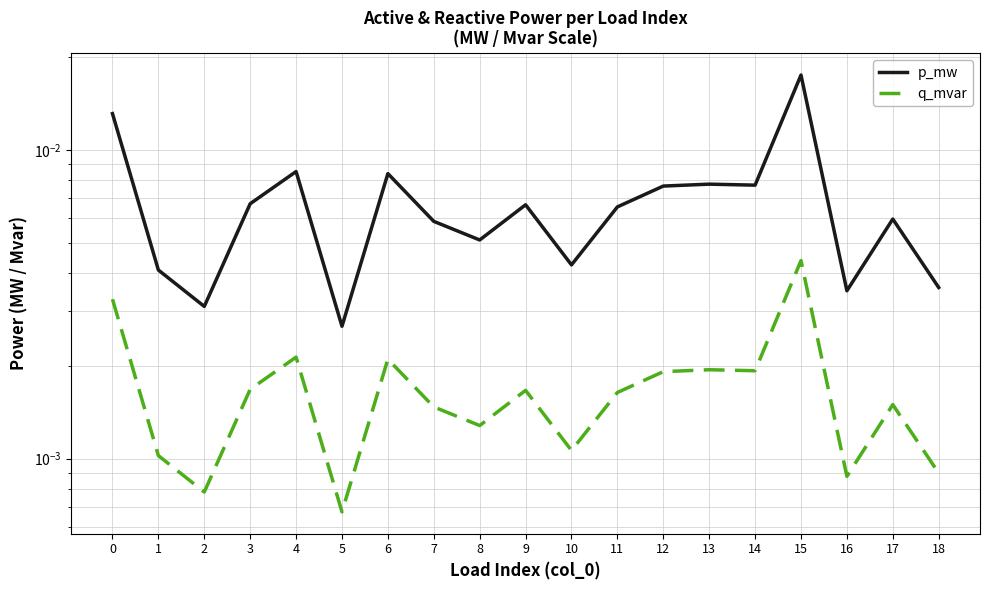

What is the sum of all p_mw values?

0.1